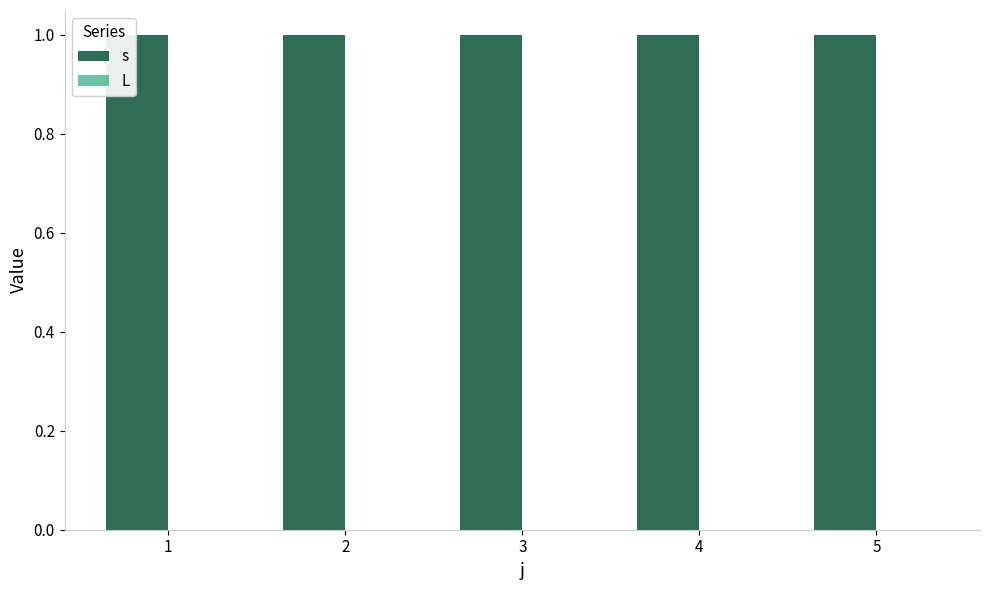

What are all the series names shown in the legend?

s, L